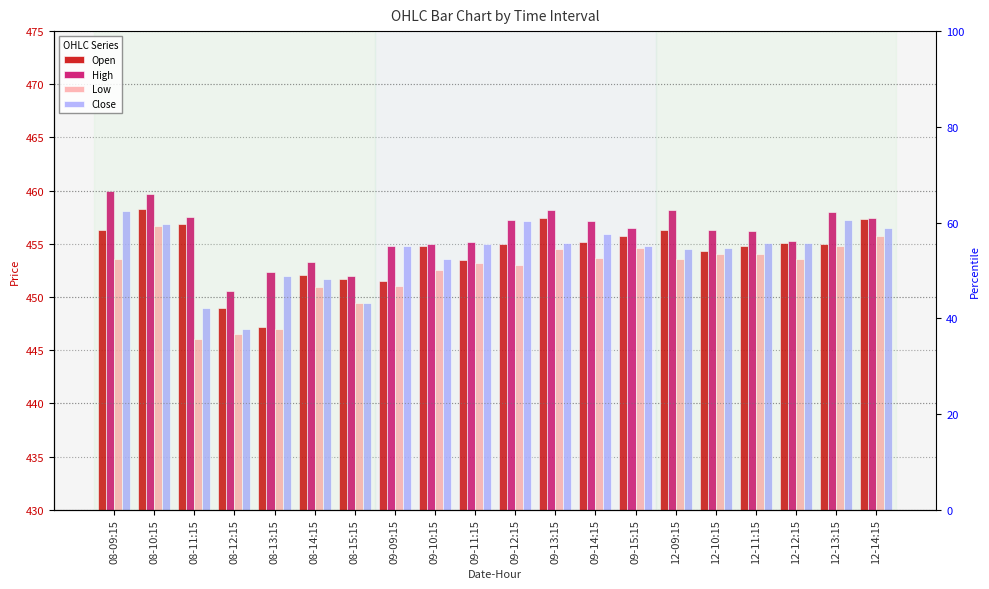

The Close series shows 455.1 at 12-12:15. True or false?

True